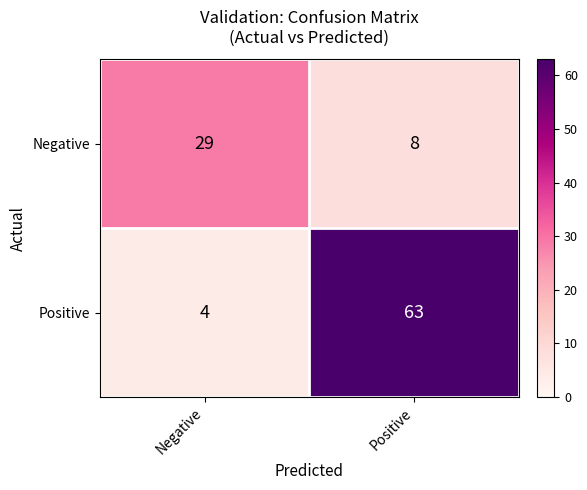

At which label is Negative closest to 18?

Positive